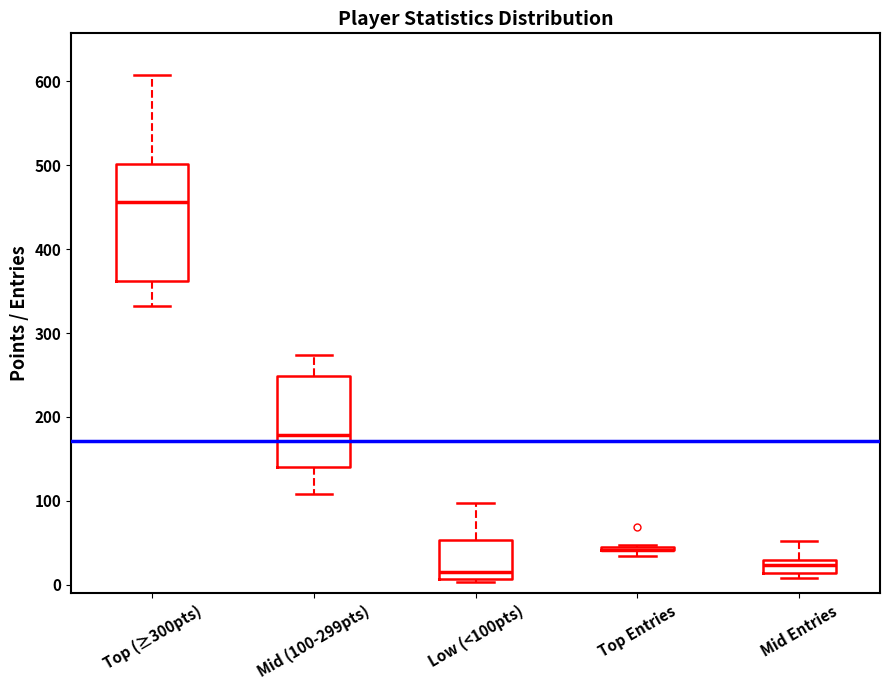

Reading left to right, read every box against the y-axis: the position of its median line, the range the box covers, and the ends of its whiskers. The values are not printed on the chart, so give them approximately, as read against the axis.

Top (≥300pts): median 460, box 360 to 500, whiskers 330 to 610
Mid (100-299pts): median 180, box 140 to 250, whiskers 110 to 270
Low (<100pts): median 20, box 10 to 50, whiskers 0 to 100
Top Entries: box collapsed to a line at 40, whiskers 40 to 50
Mid Entries: median 20, box 10 to 30, whiskers 10 (just below the box's lower edge) to 50